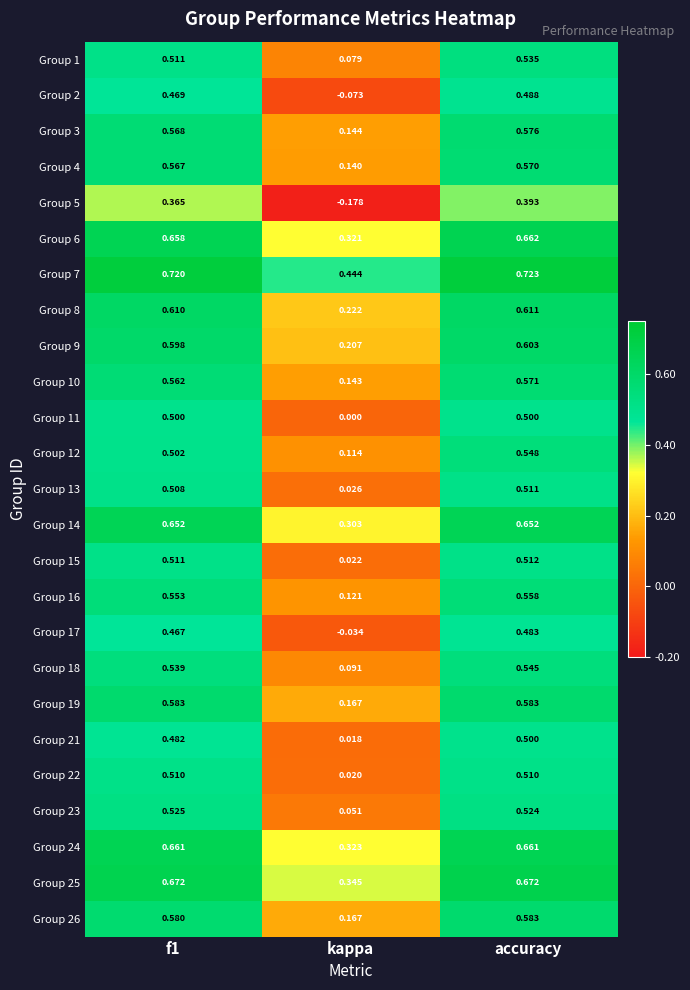

Which label corresponds to the largest value in the chart?

accuracy